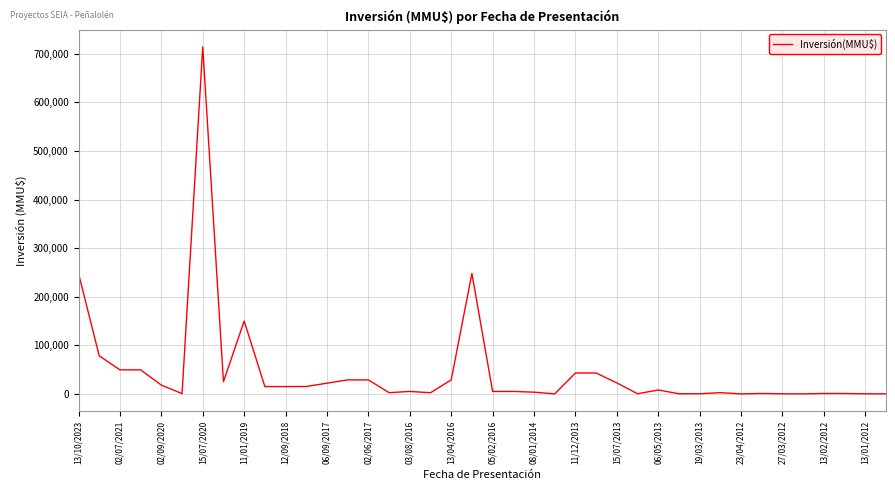

What is the greatest value displayed?

714200